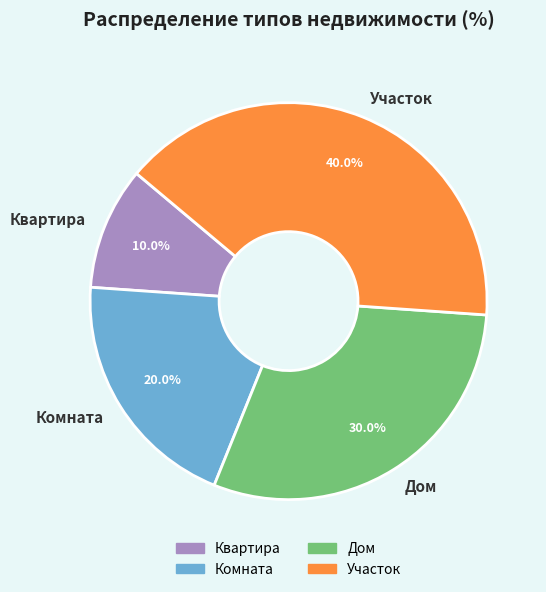

Combined, what portion of the pie is Комната and Участок?

60.0%